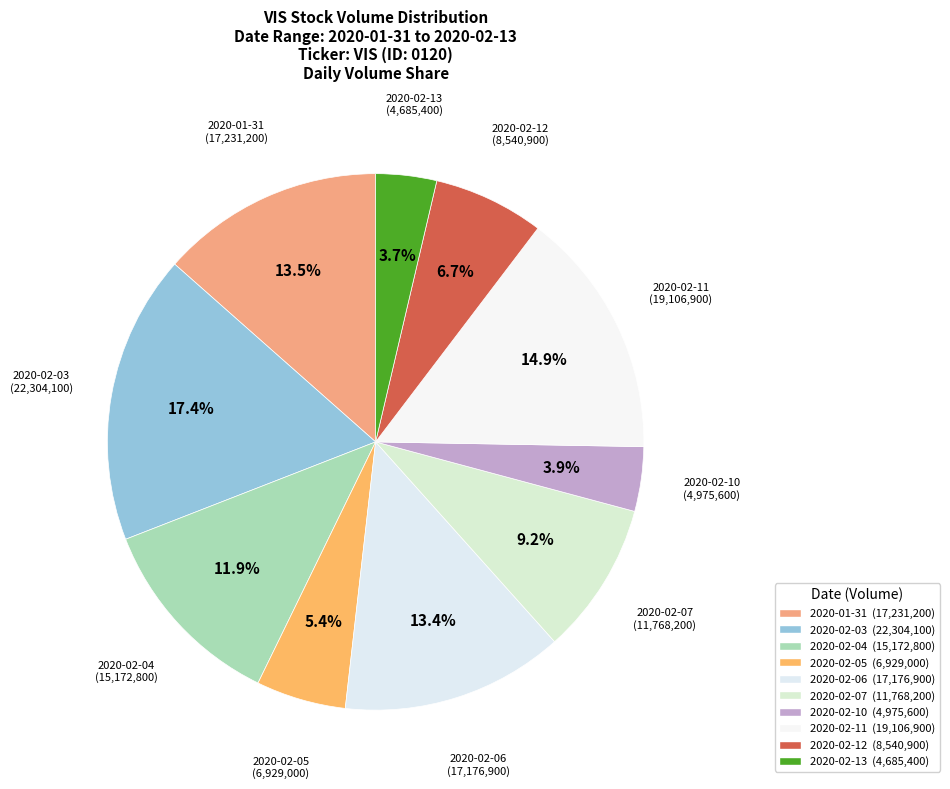

True or false: 2020-02-04 accounts for 12% of the total.

True